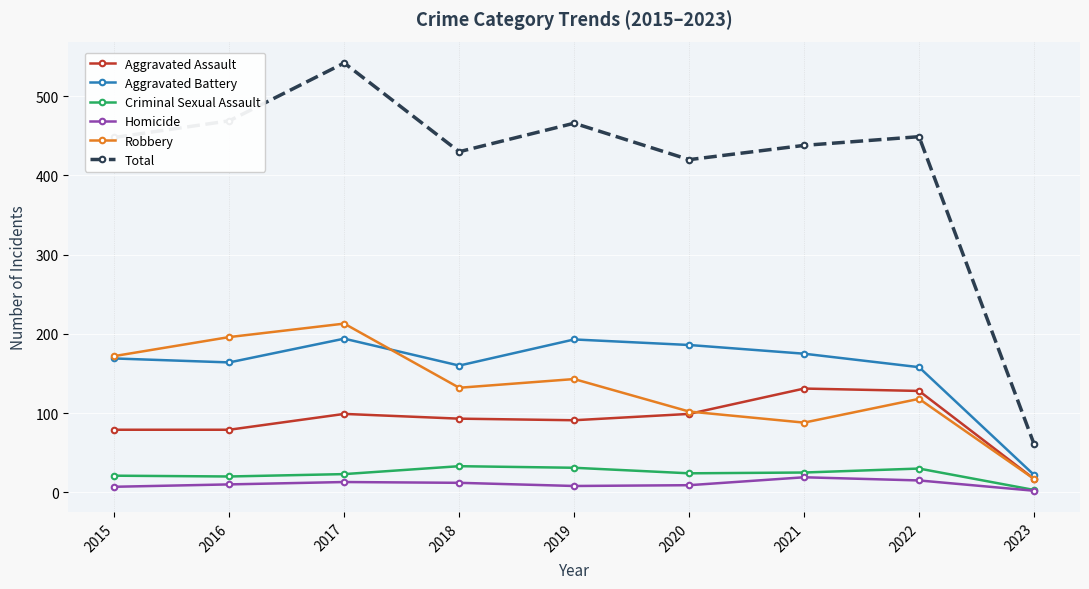

What is the greatest value displayed?

542